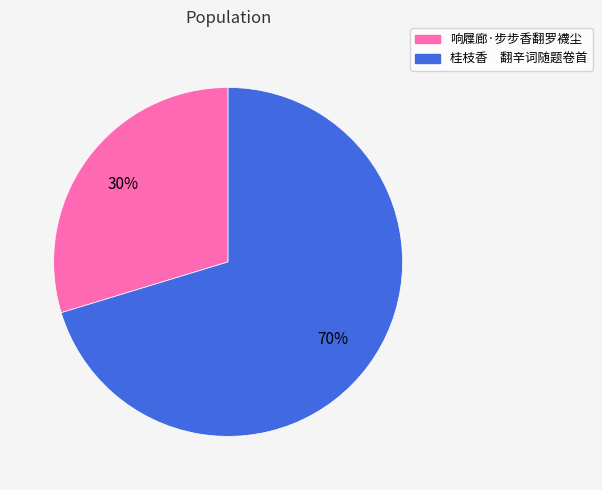

Is 响屧廊·步步香翻罗襪尘 the majority of the pie?

No